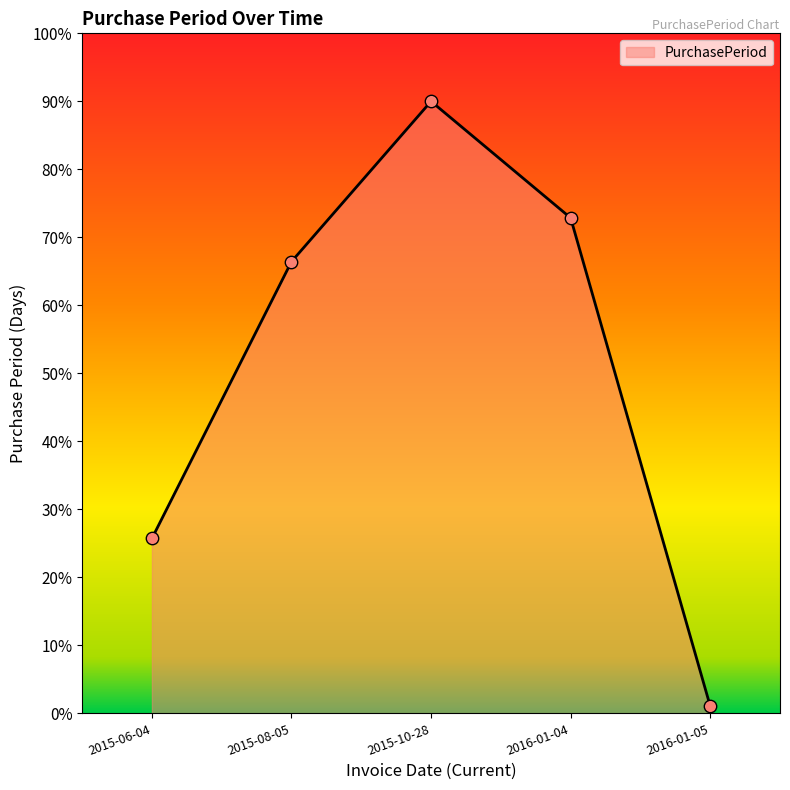

Which has a higher value, 2015-08-05 or 2016-01-05?

2015-08-05